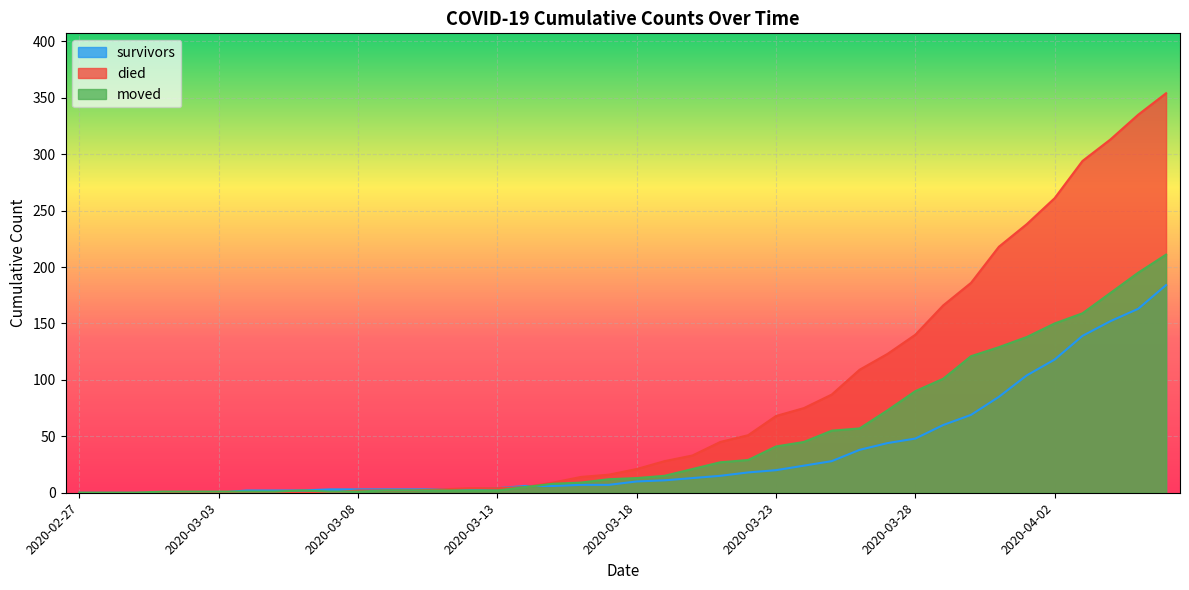

What is the label of the 27th point from the left?

2020-03-24